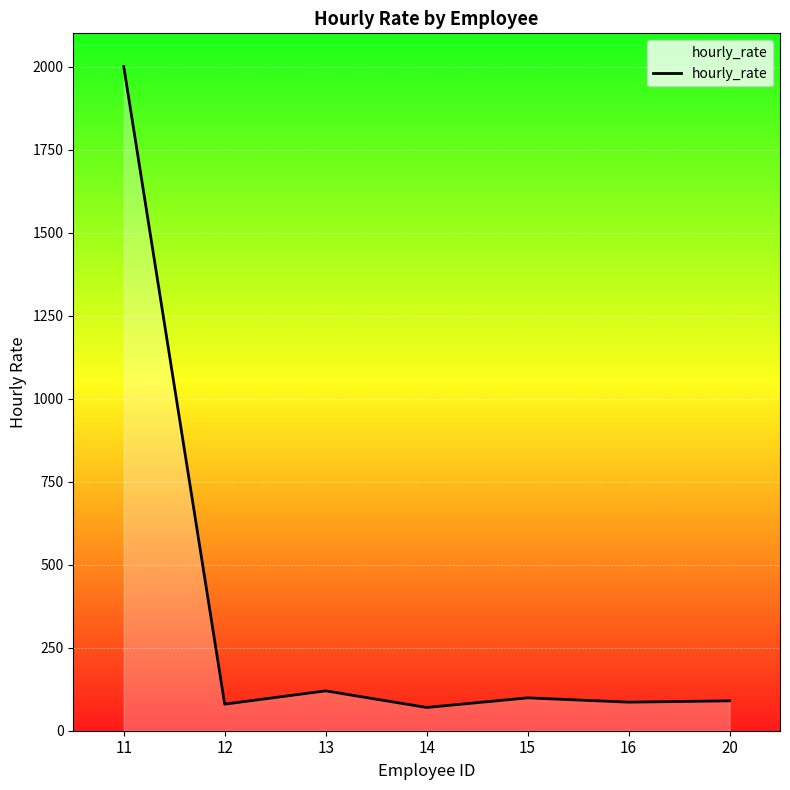

The value at 13 is 120. True or false?

True